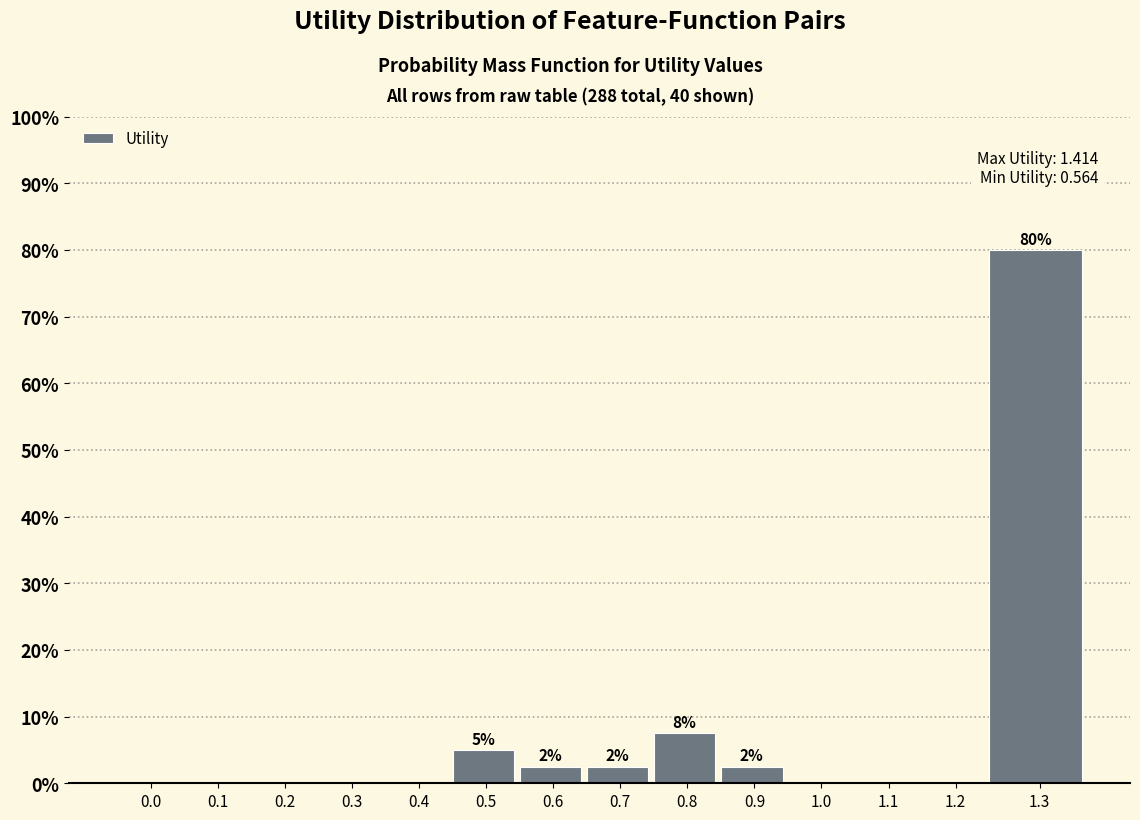

Reading right to left, list all the values displayed in this chart.

1.3=80.0	1.2=0.0	1.1=0.0	1.0=0.0	0.9=2.5	0.8=7.5	0.7=2.5	0.6=2.5	0.5=5.0	0.4=0.0	0.3=0.0	0.2=0.0	0.1=0.0	0.0=0.0